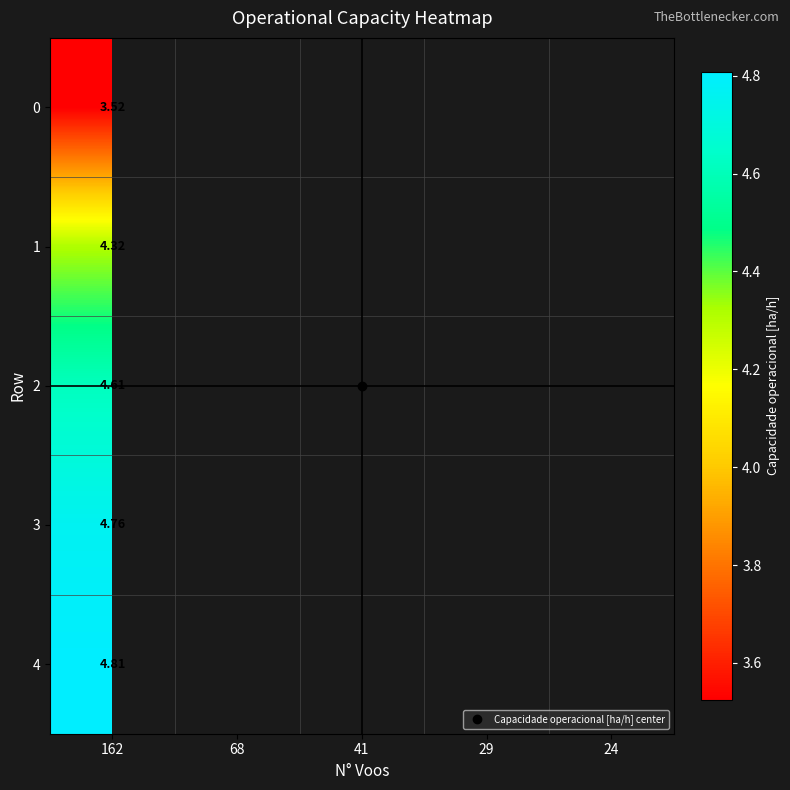

What is the highest value of the 0 series?

3.5